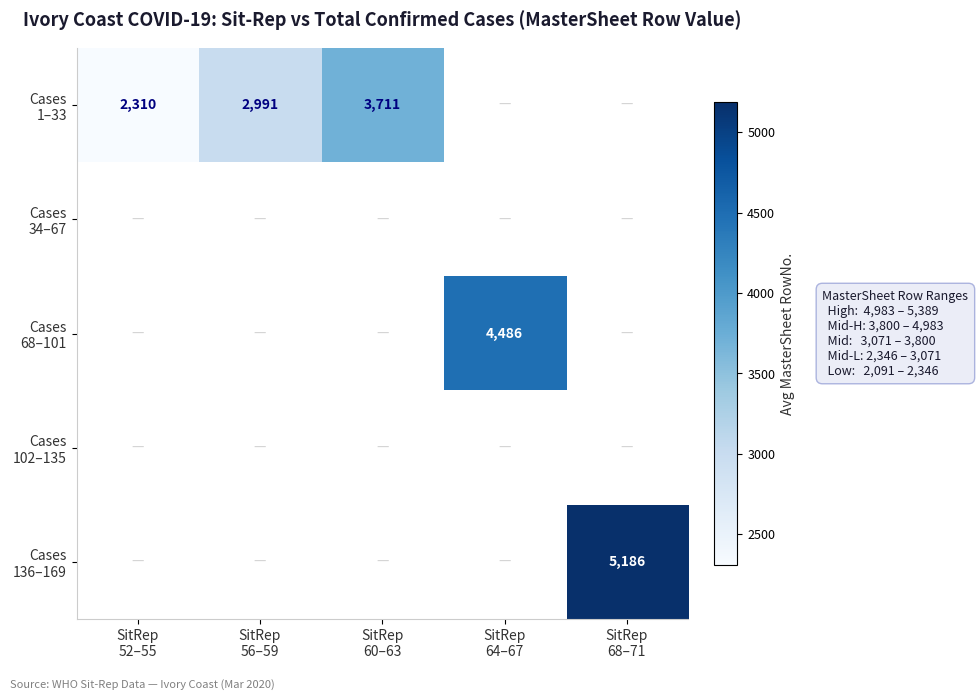

How many series are shown in this chart?

5